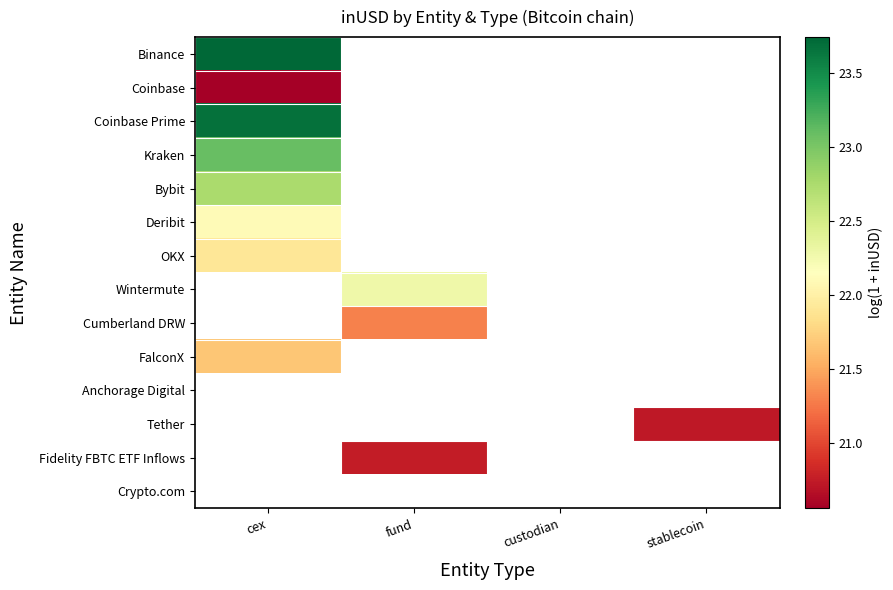

Which has a higher value, cex or custodian?

custodian